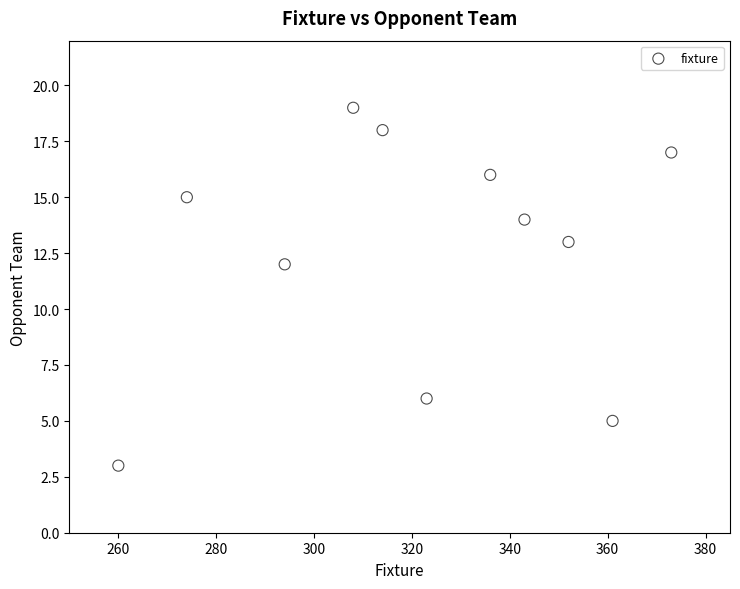

What Y value in the scatter plot is closest to 11?

12